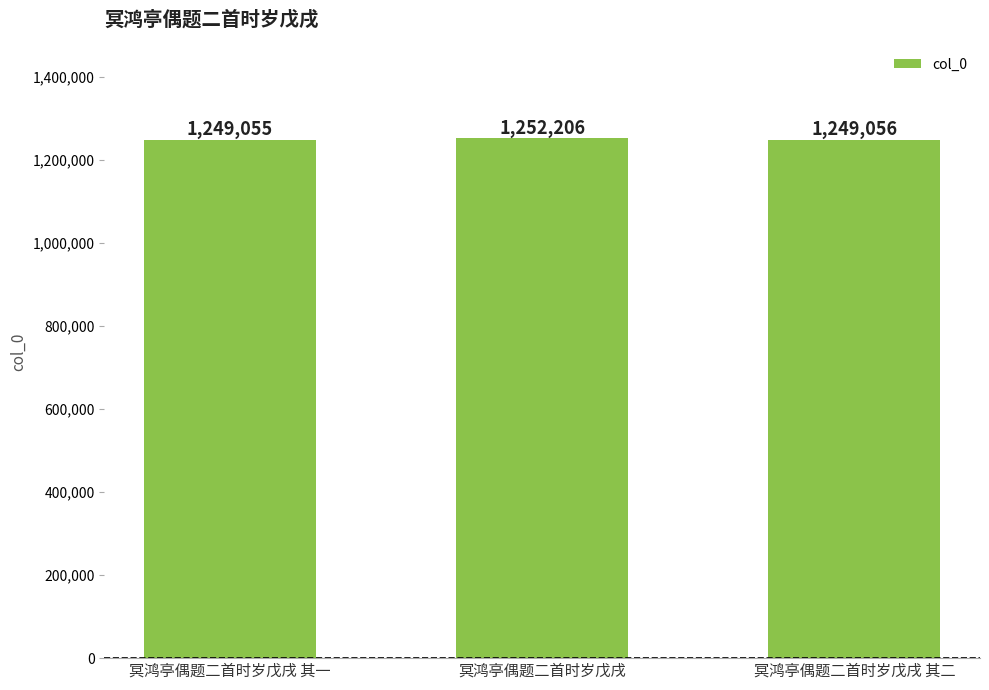

What is the greatest value displayed?

1252206